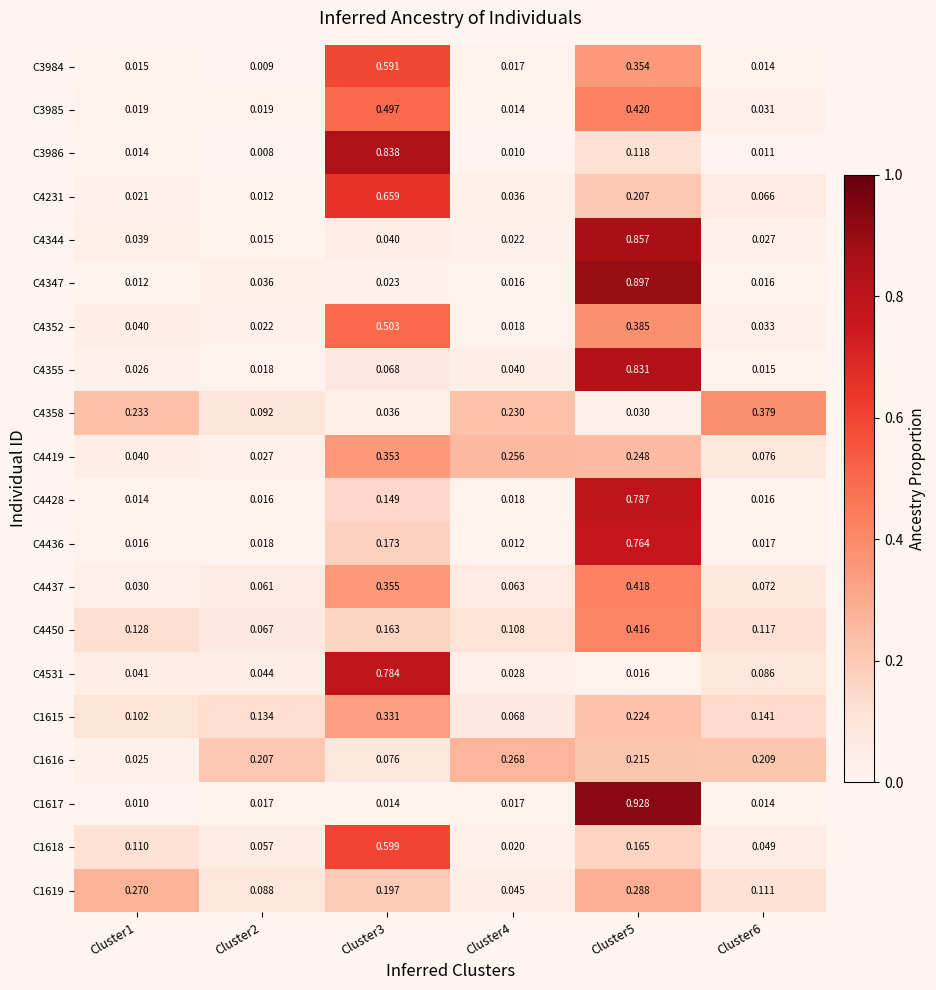

Is the value of C4428 at Cluster1 greater than the value of C4419 at Cluster5?

No